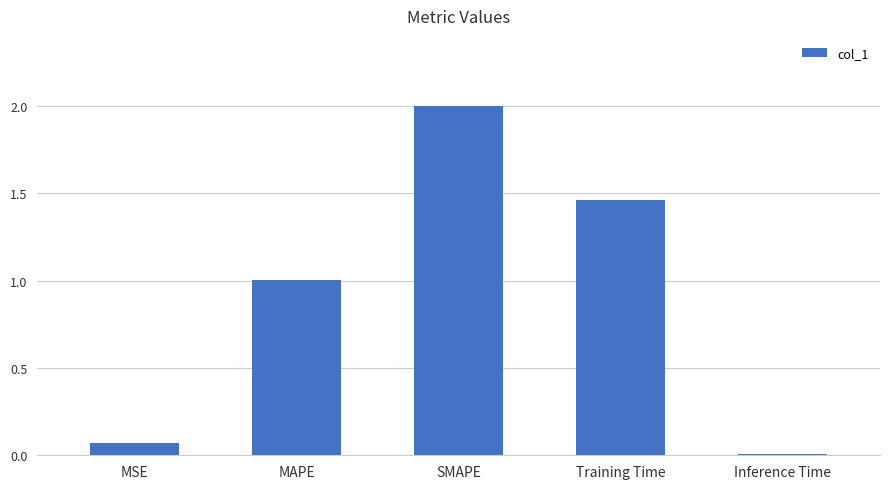

What is the label of the 5th bar from the left?

Inference Time